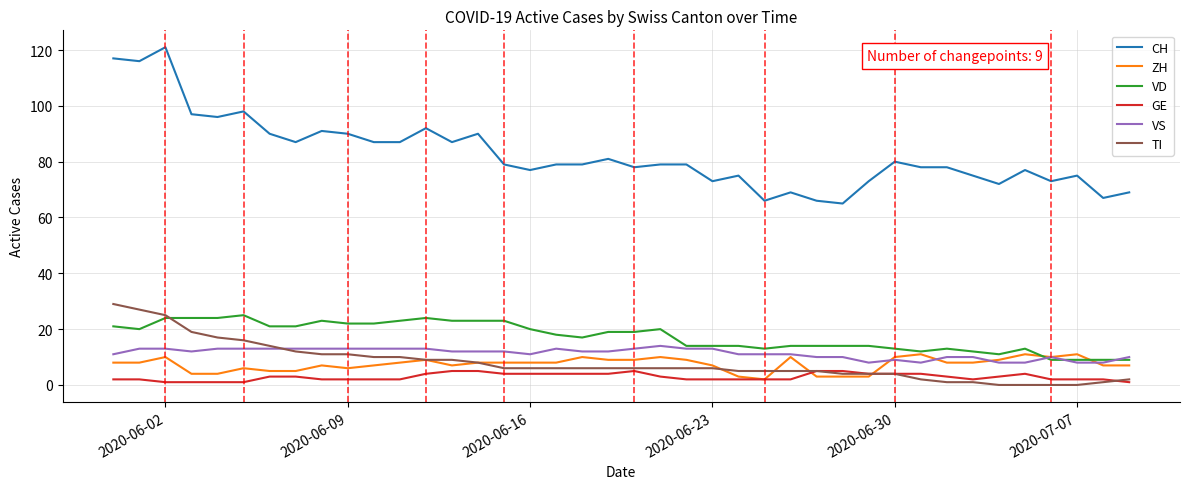

True or false: CH and TI cross at least once.

False